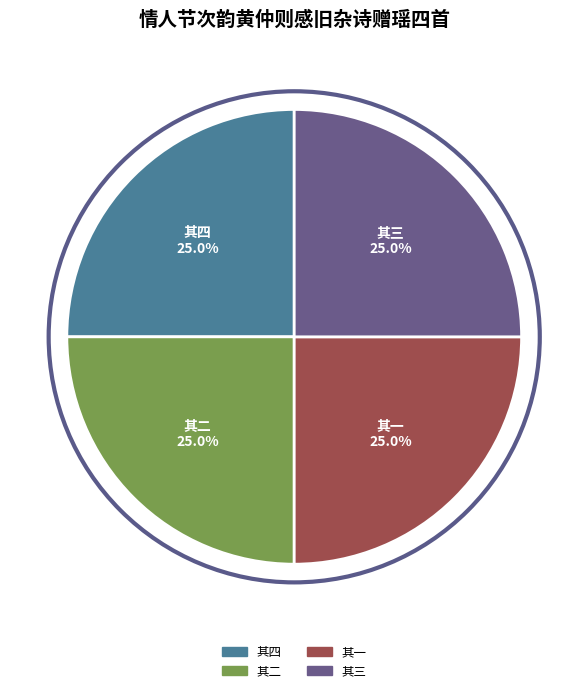

Does any single category account for the majority?

No